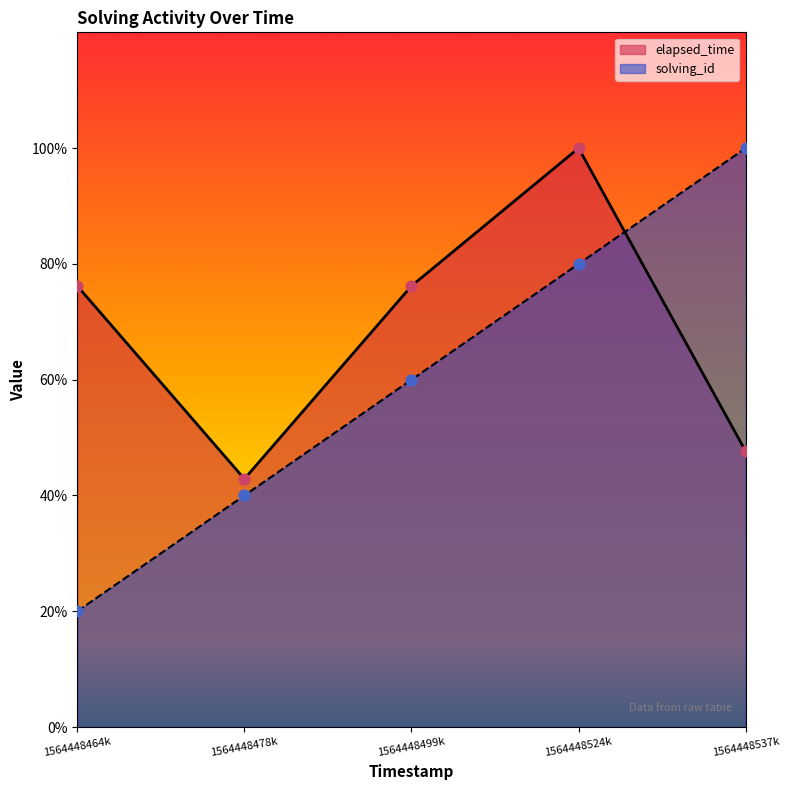

What is the total value across all series at 1564448478k?

0.8